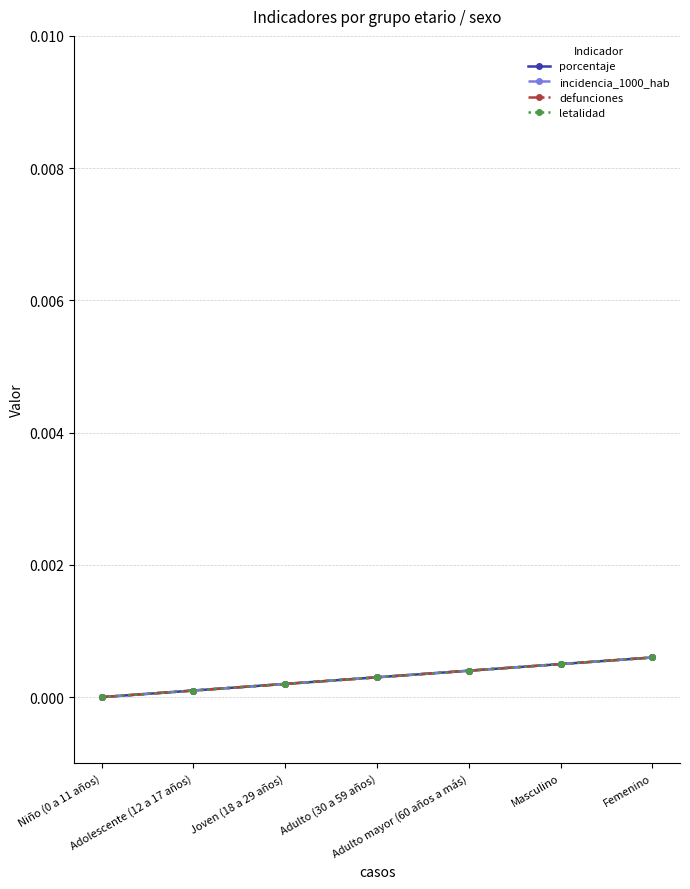

True or false: letalidad and porcentaje intersect in this chart.

False